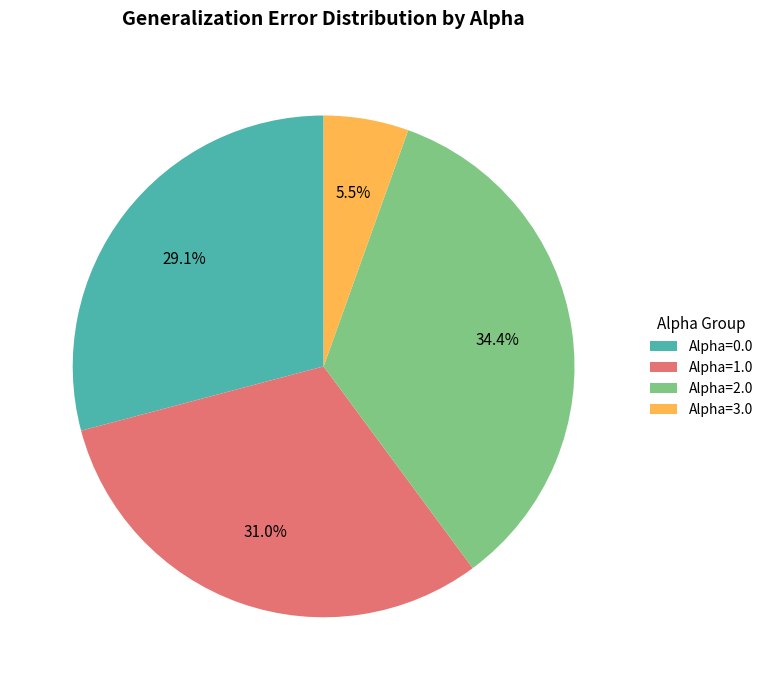

Which category has the biggest portion of the pie?

Alpha=2.0